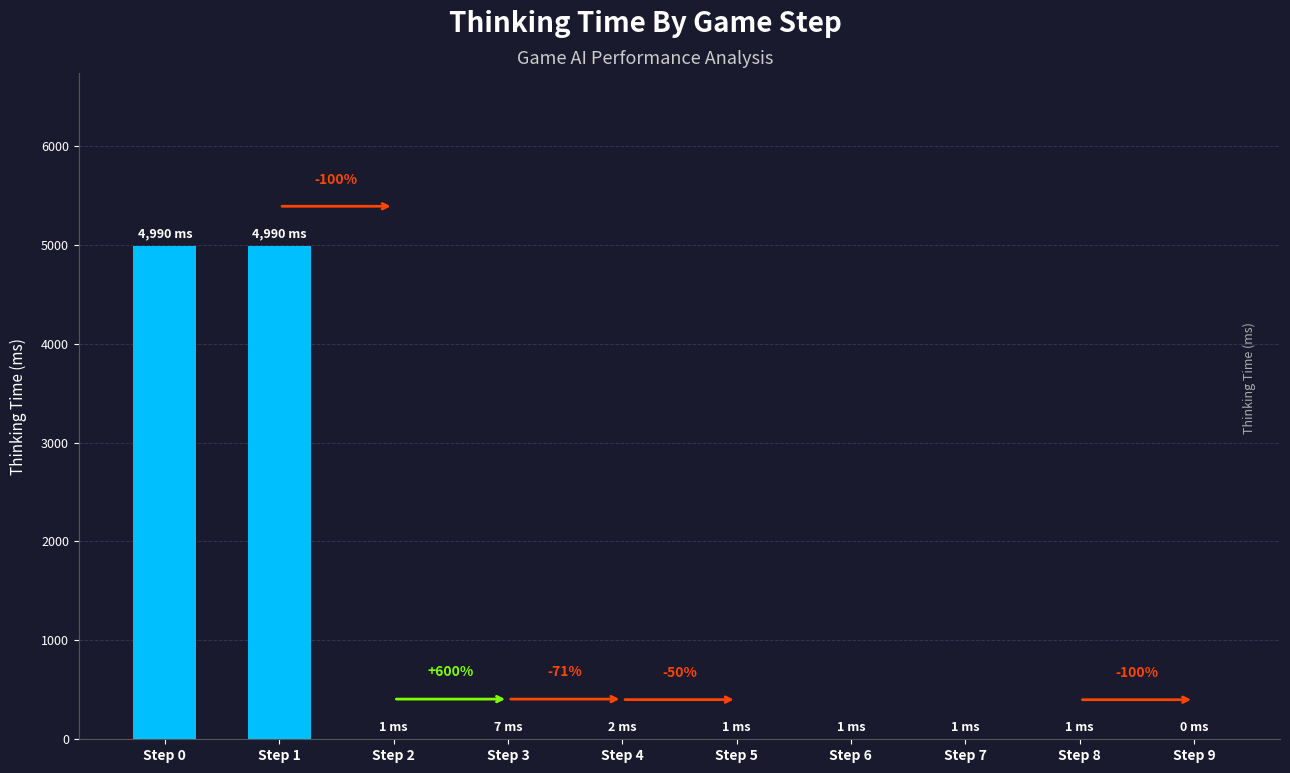

Rank the categories by value from highest to lowest.

Step 0, Step 1, Step 3, Step 4, Step 2, Step 5, Step 6, Step 7, Step 8, Step 9